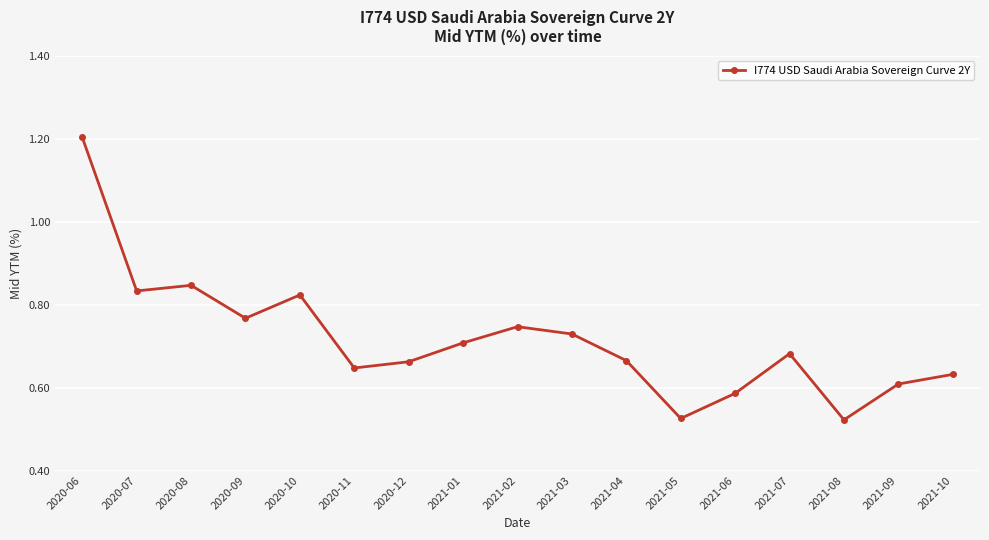

What is the difference between the second highest and second lowest values?

0.3